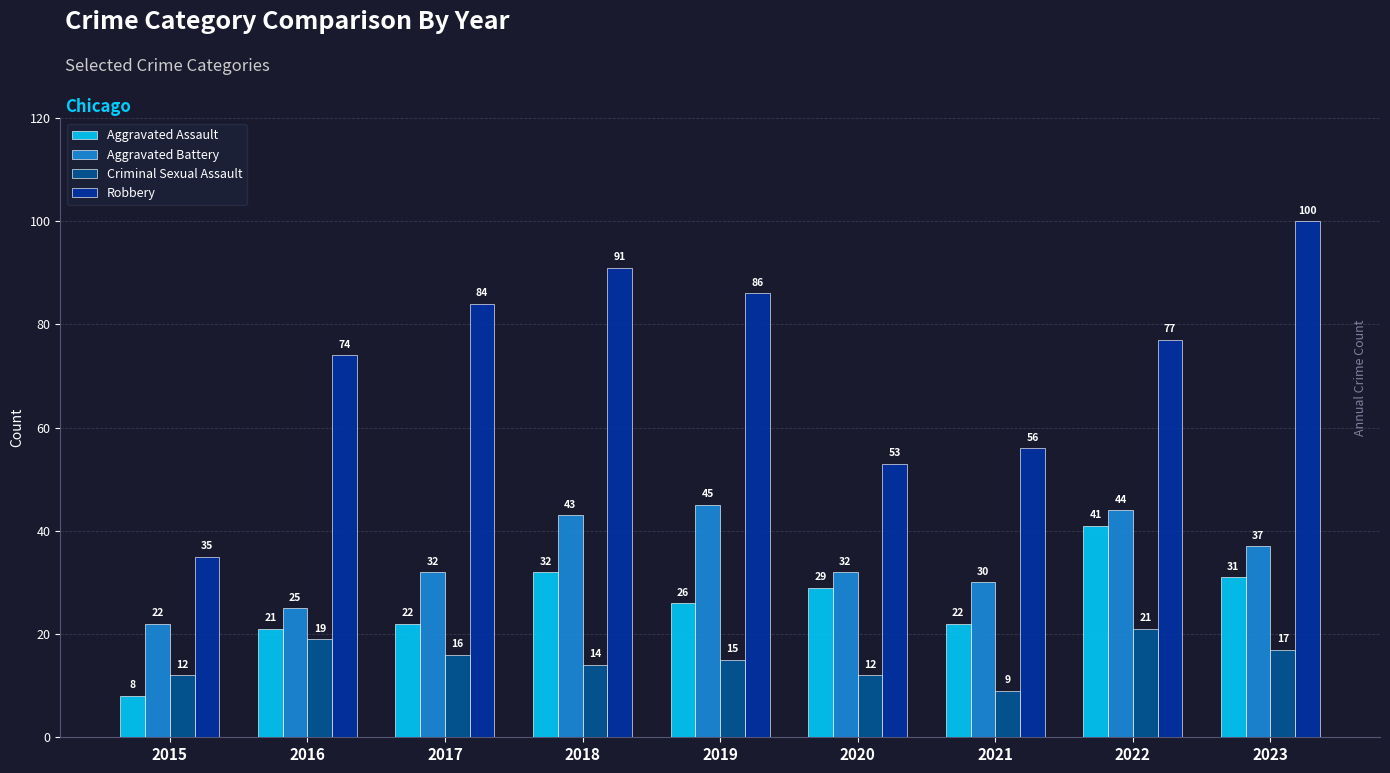

The Aggravated Assault series shows 33 at 2021. True or false?

False